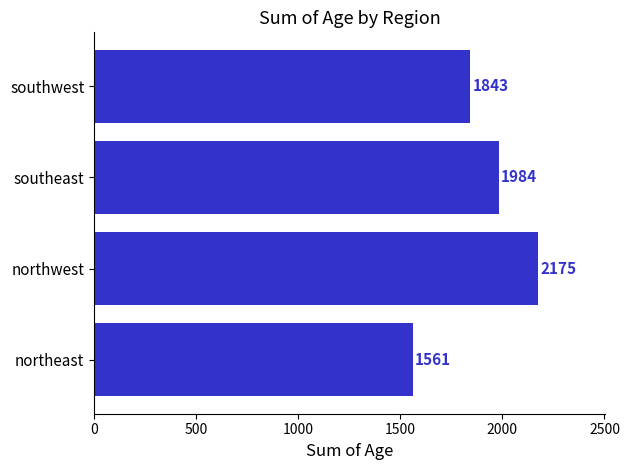

Reading top to bottom, transcribe all the data shown in this chart.

1843	1984	2175	1561